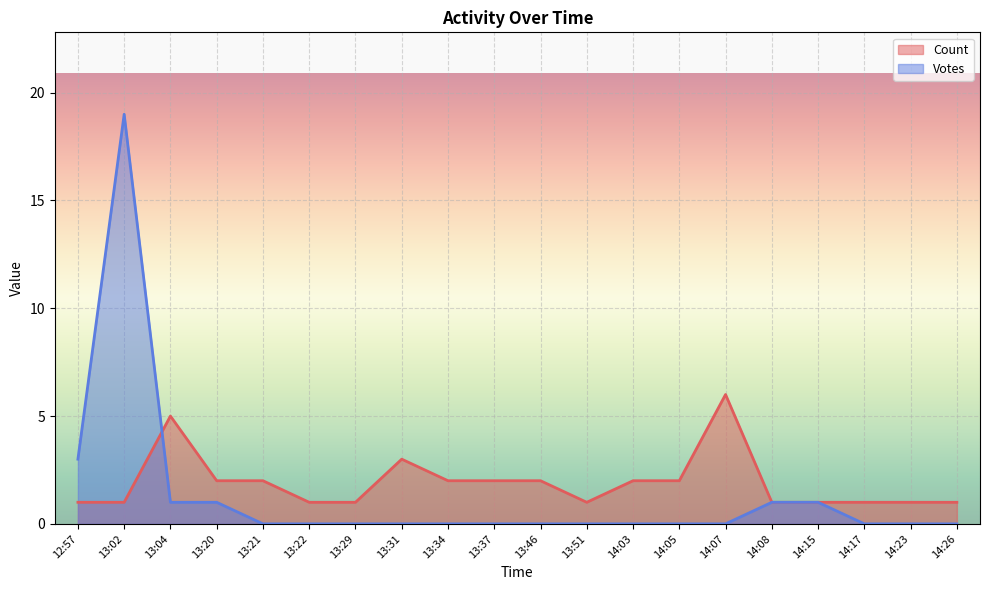

Which series has the largest total across all categories?

Count